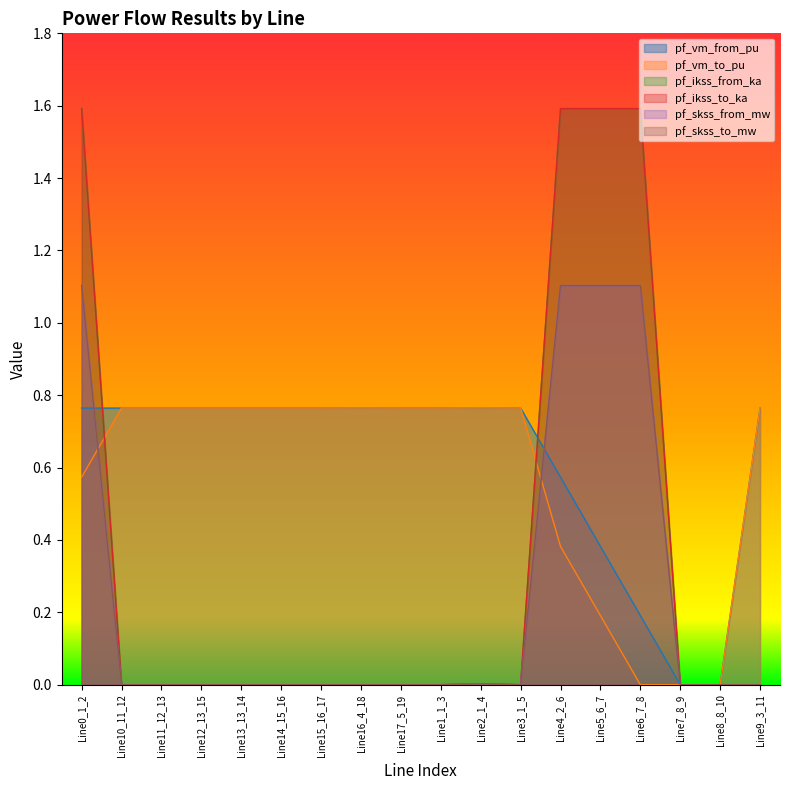

Where do pf_ikss_to_ka and pf_vm_from_pu first cross each other?

Line0_1_2 and Line10_11_12